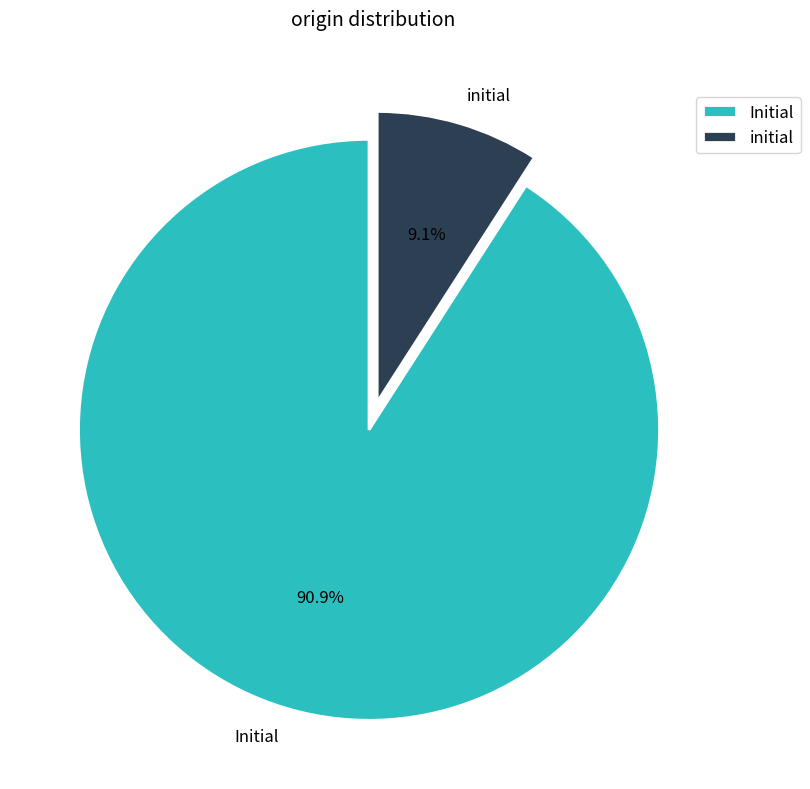

What is the ratio of the value at Initial to the value at initial?

10.0